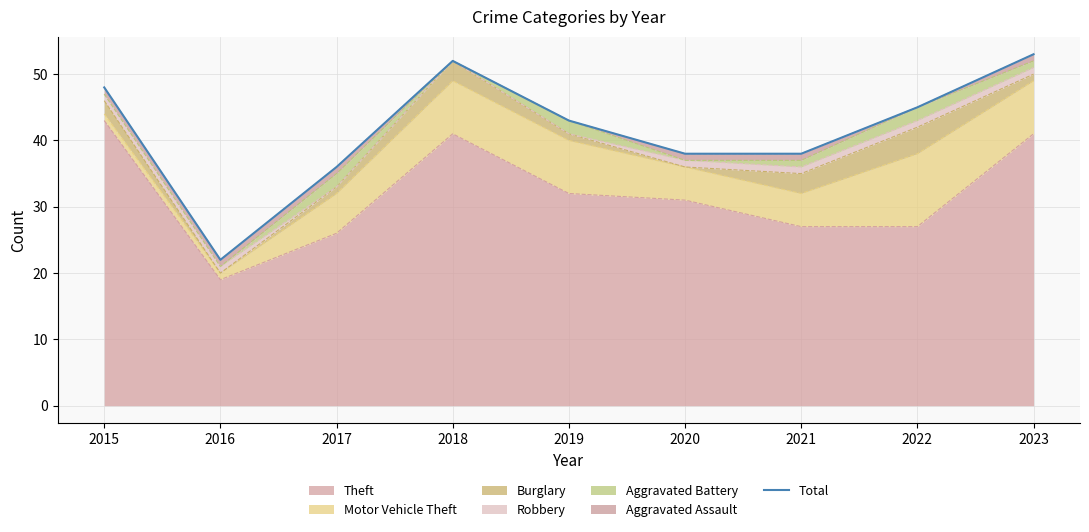

List the labels in order of value, smallest first.

2016, 2017, 2020, 2021, 2019, 2022, 2015, 2018, 2023